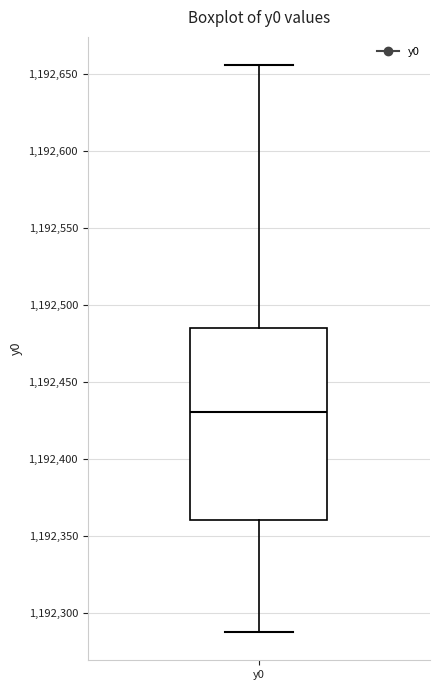

Where is the lower edge of the box for y0 on the y-axis? The values are not printed on the chart, so give them approximately, as read against the axis.

1192360